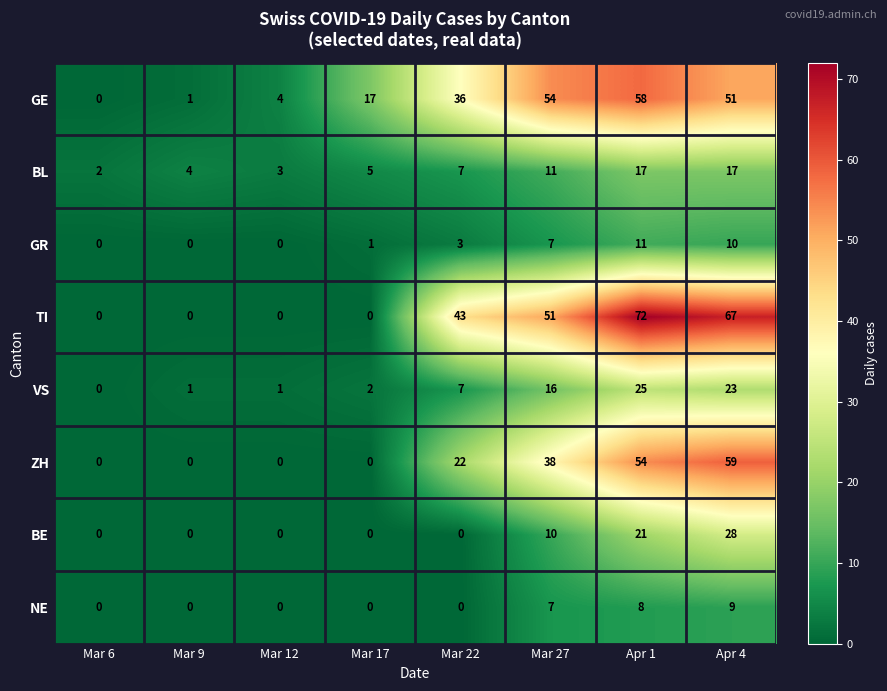

What is the difference between the ZH values at Mar 22 and Mar 9?

22